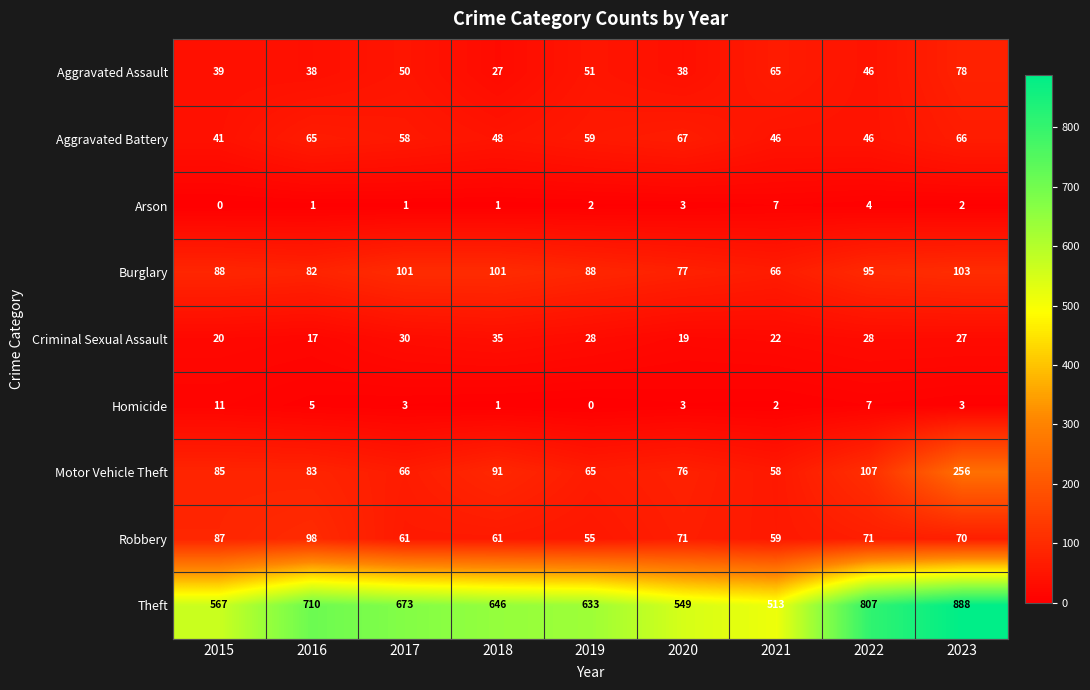

Which series has the largest range (max minus min)?

Theft